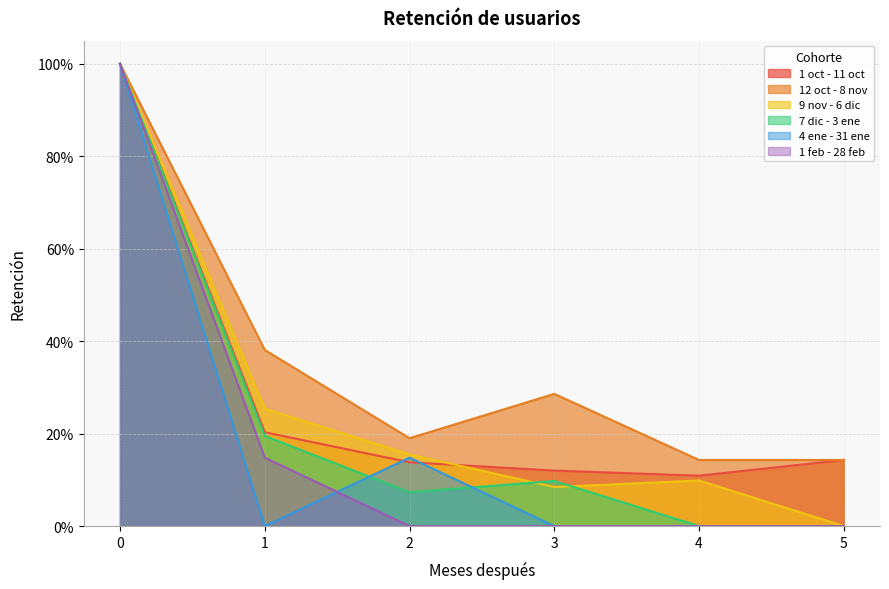

Rank the series by their maximum value, from highest to lowest.

1 oct - 11 oct, 12 oct - 8 nov, 9 nov - 6 dic, 7 dic - 3 ene, 4 ene - 31 ene, 1 feb - 28 feb